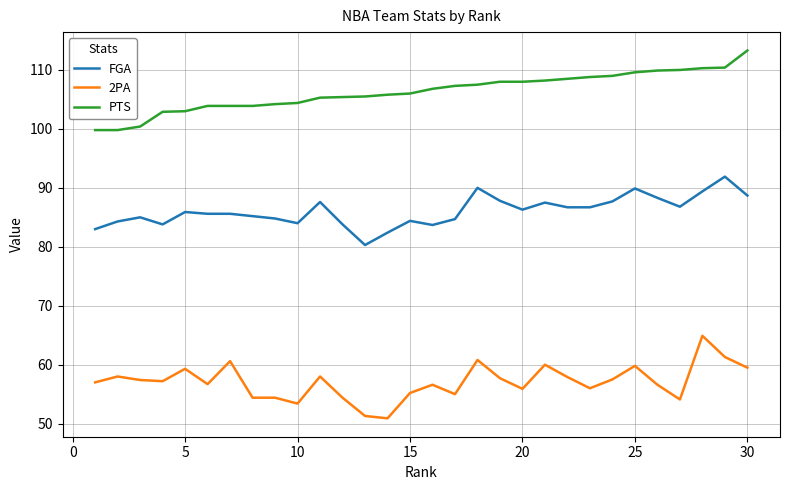

What is the difference between the maximum and minimum values in the FGA series?

11.6